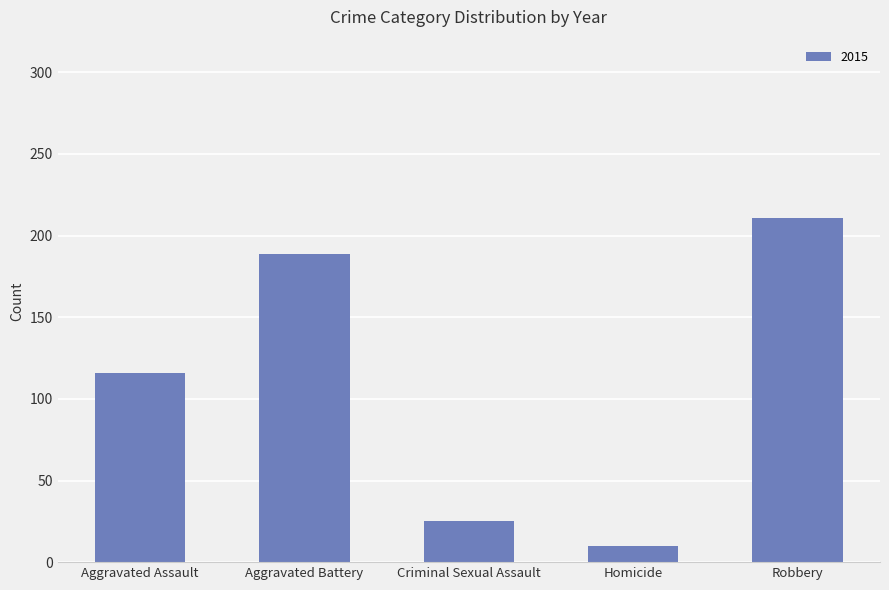

Does the chart contain any negative values?

No